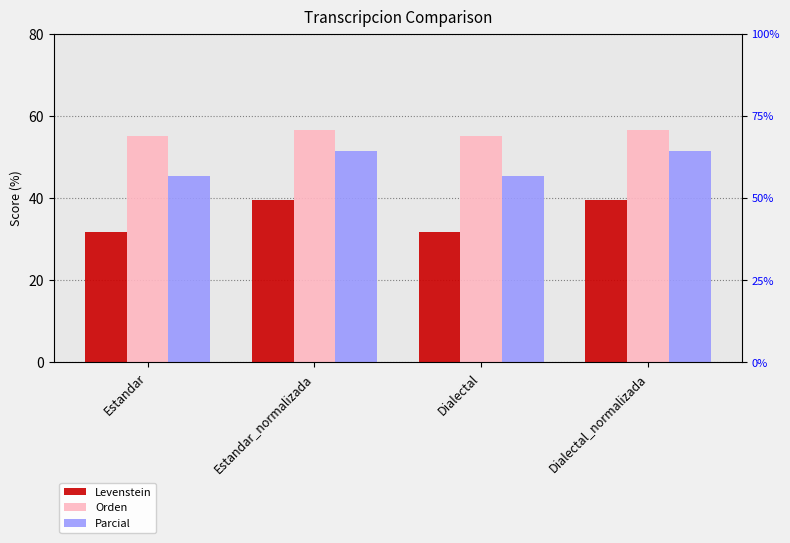

At how many categories does at least one series exceed 39?

4